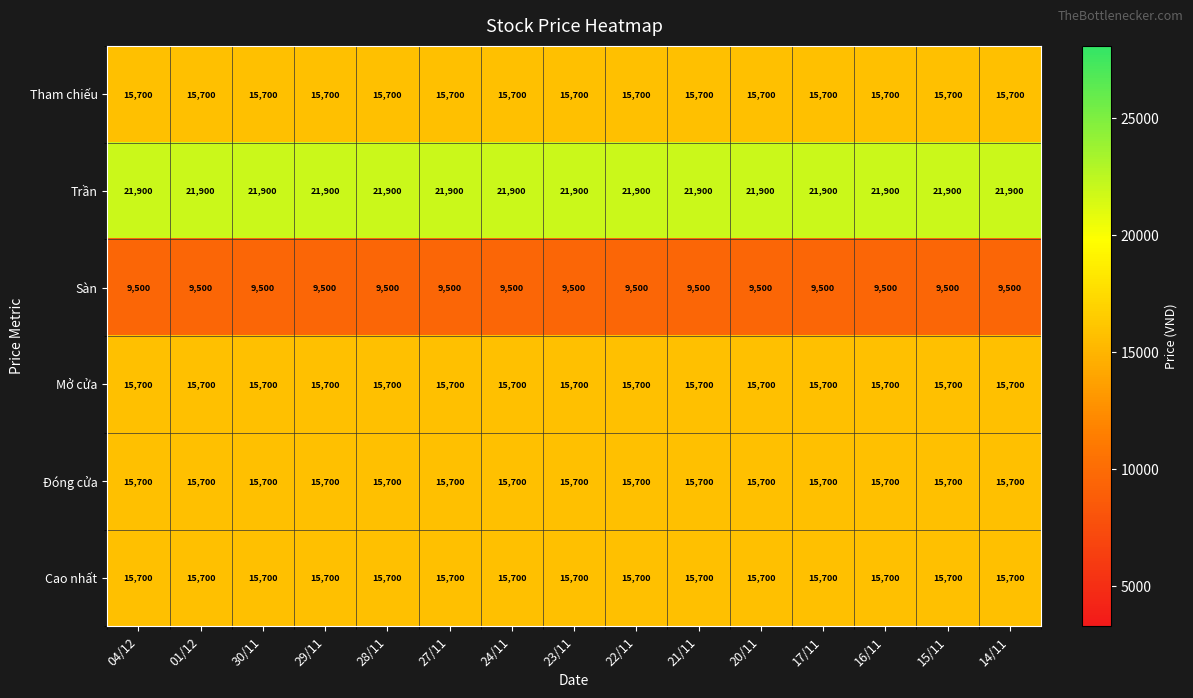

How many distinct data groups are displayed?

6